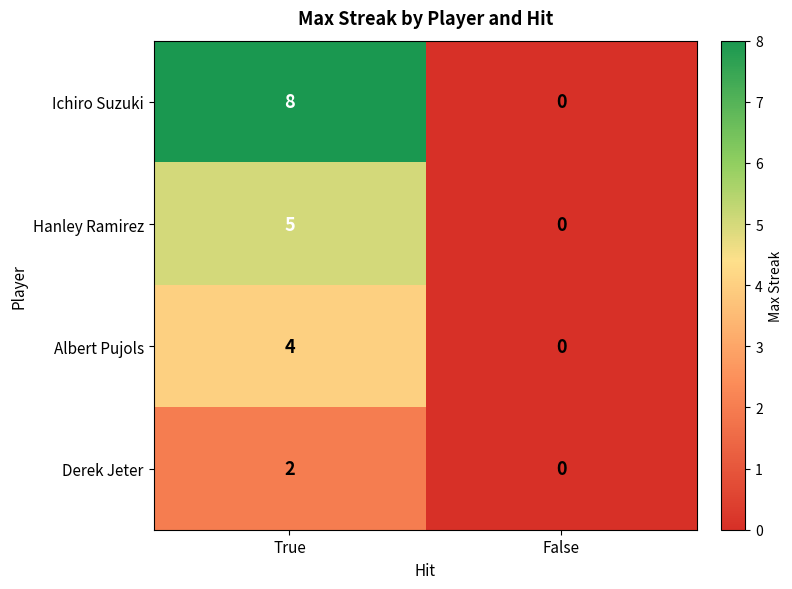

Reading left to right, what are all the values shown in this chart?

Ichiro Suzuki: True=8	False=0
Hanley Ramirez: True=5	False=0
Albert Pujols: True=4	False=0
Derek Jeter: True=2	False=0